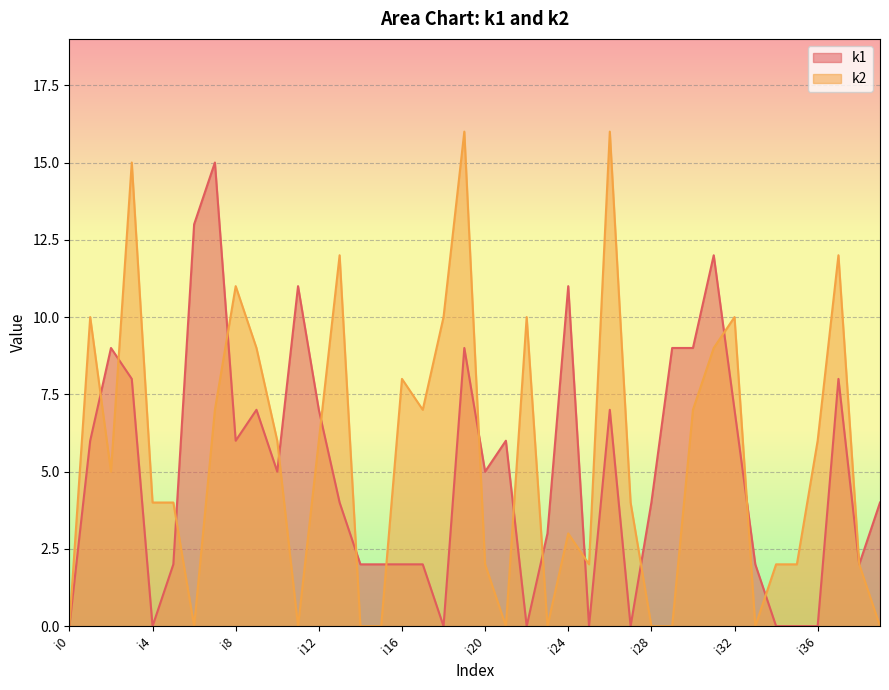

Which category has the highest value across all series?

i19